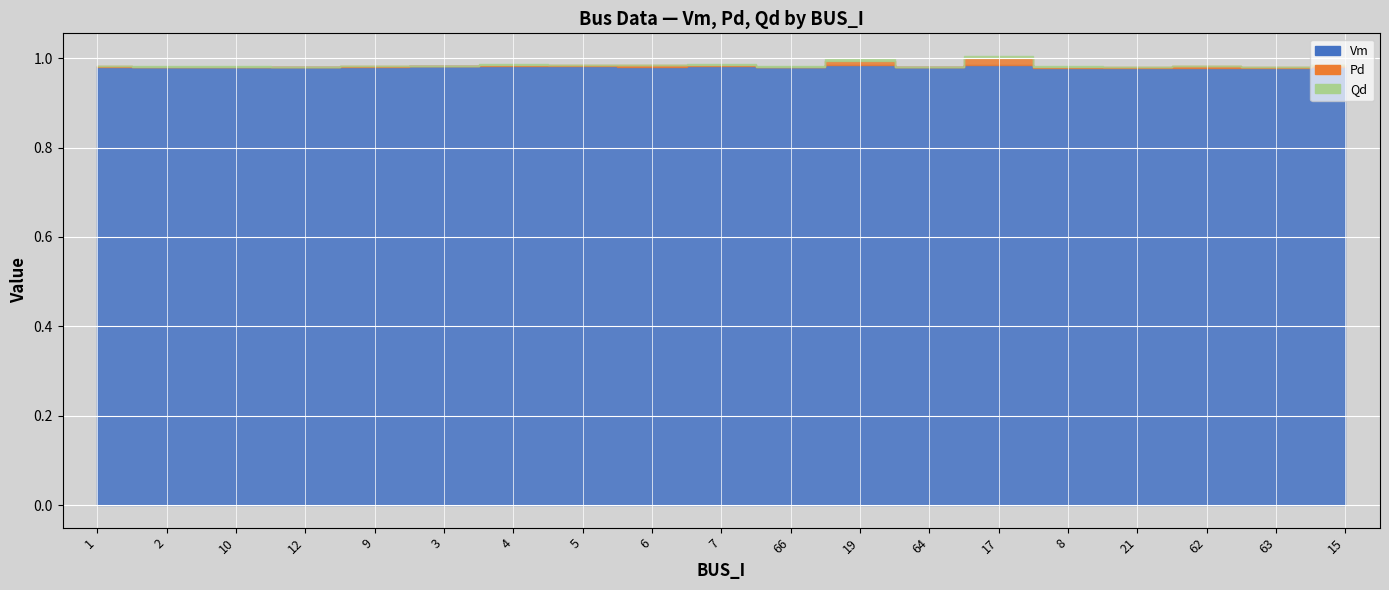

What position from the right is 64?

7